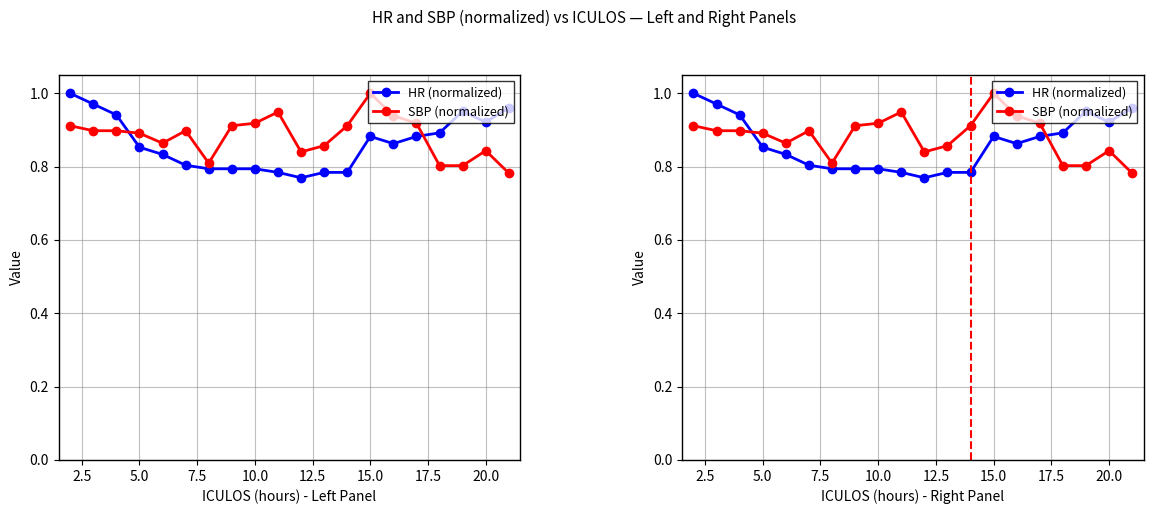

Does the chart have visible grid lines?

Yes